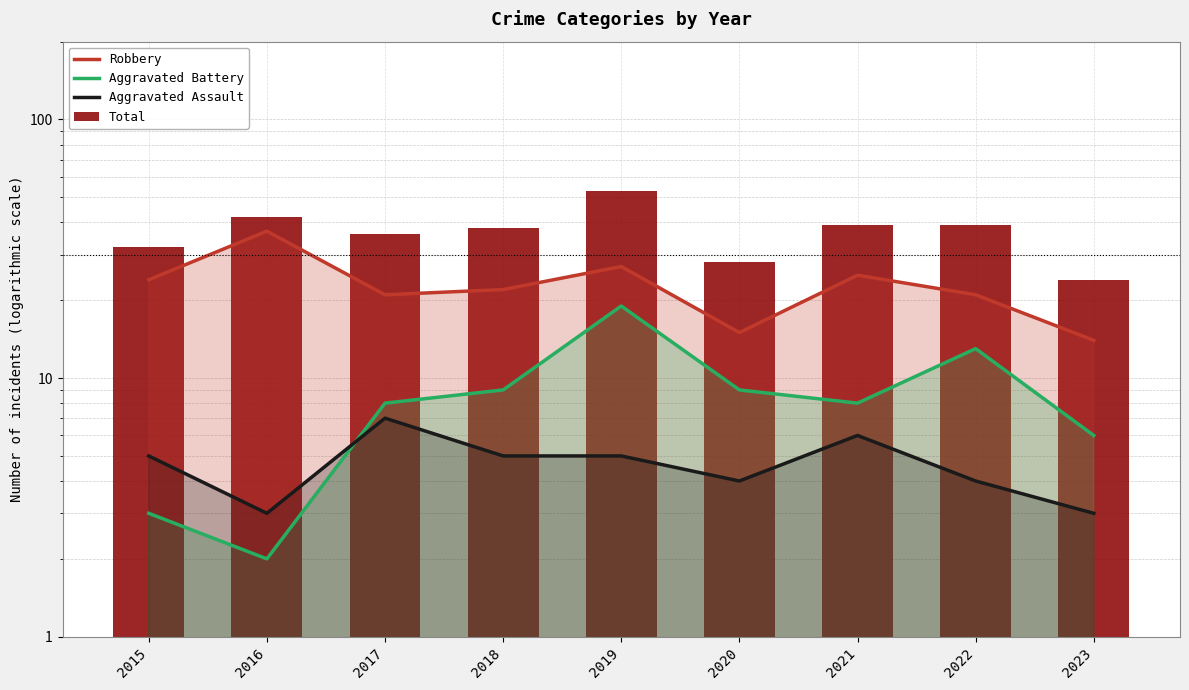

What is the difference between the maximum and minimum values in the Robbery series?

23